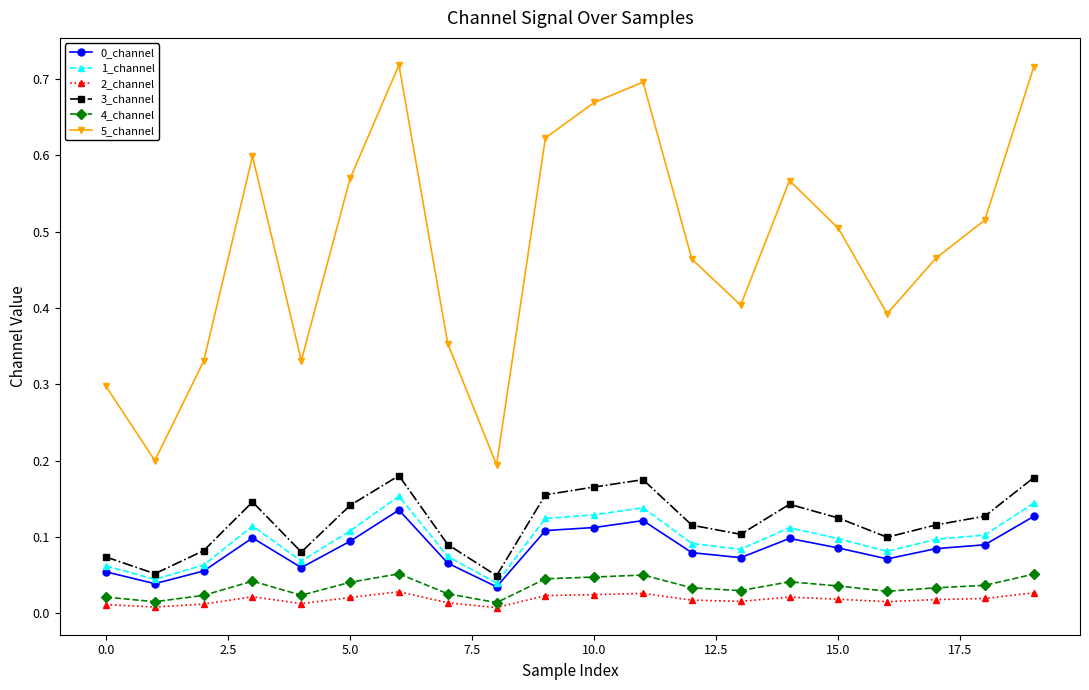

Which series has the largest total across all categories?

5_channel